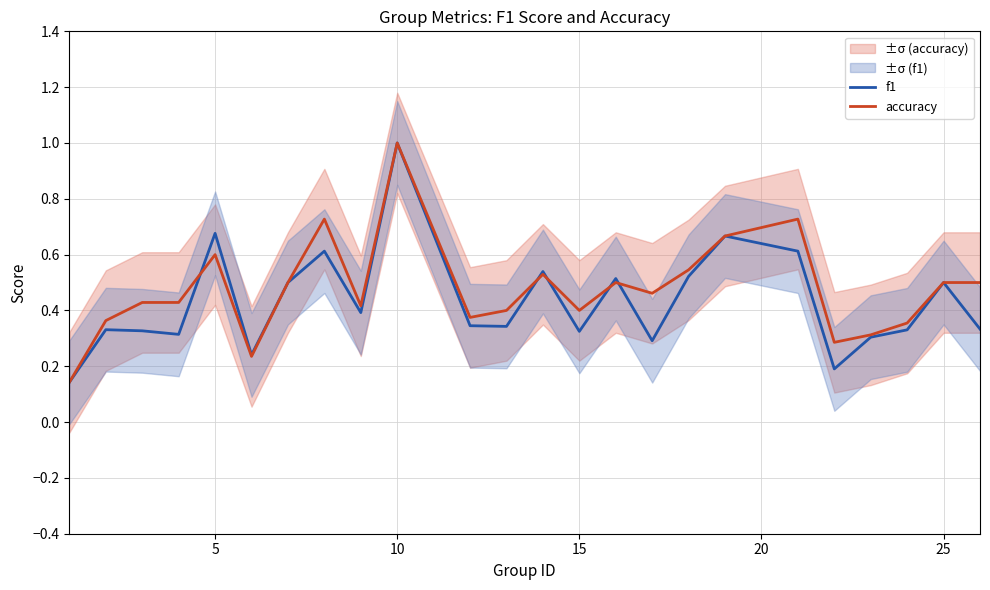

In accuracy, how many points are lower than both neighbors (excluding endpoints)?

6